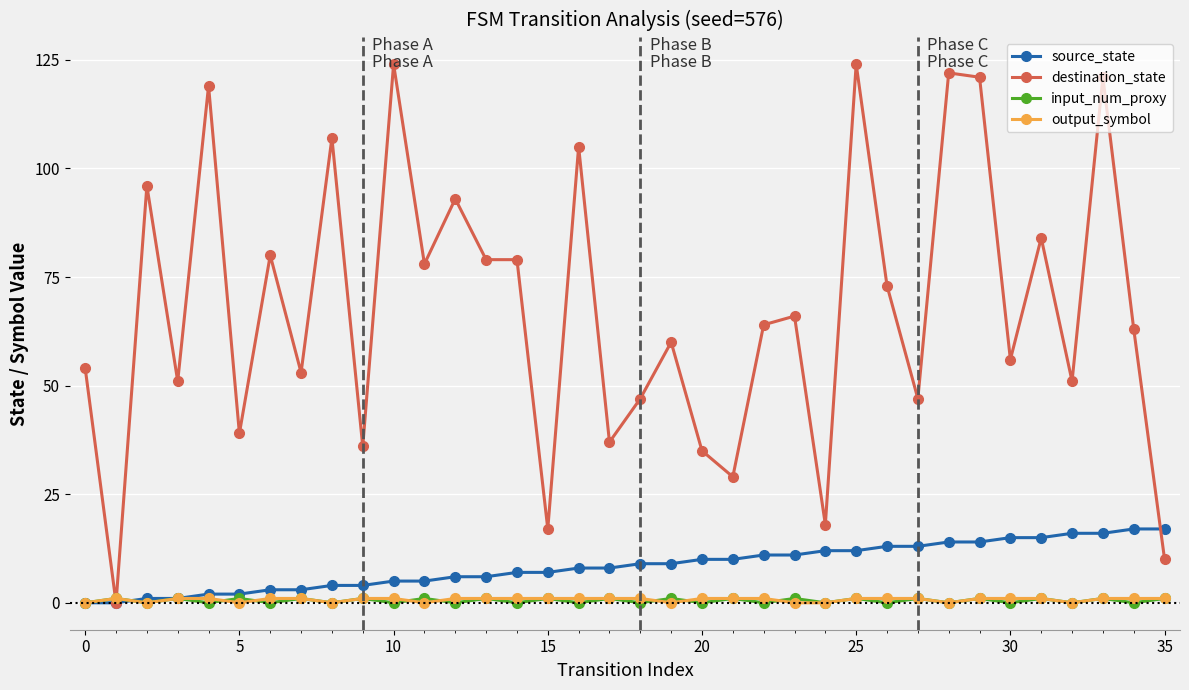

Is this an area chart (filled region under the line)?

No